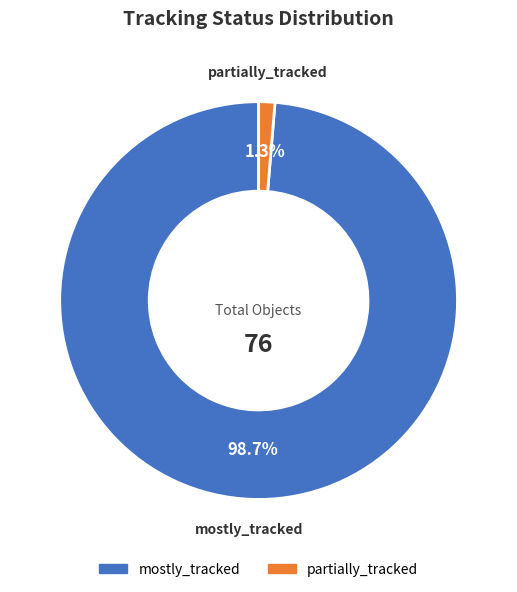

To the nearest percent, what is the difference between the largest and smallest slice percentages?

97%